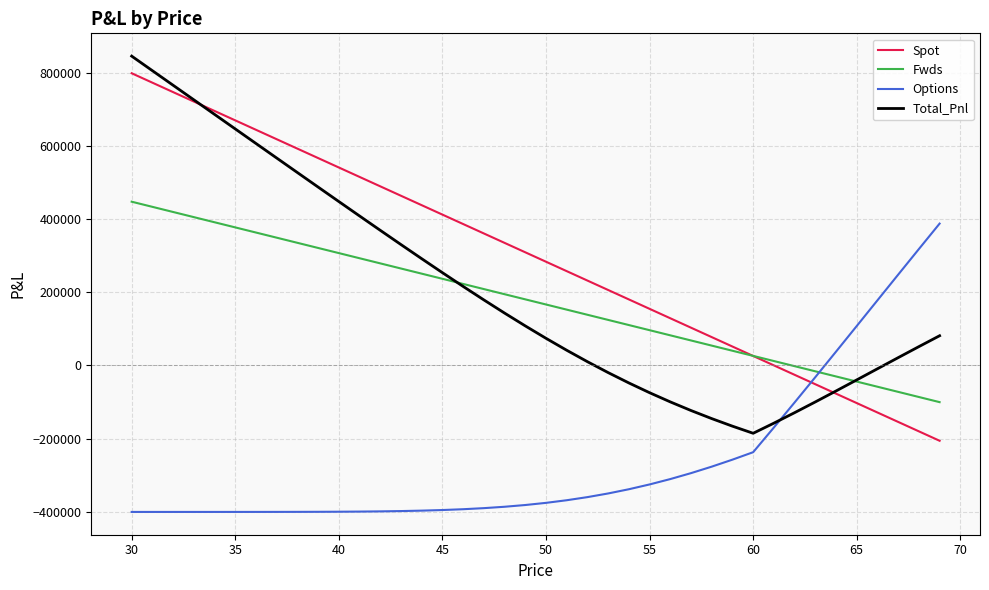

What is the difference between the maximum and second lowest values in the Fwds series?

534117.7